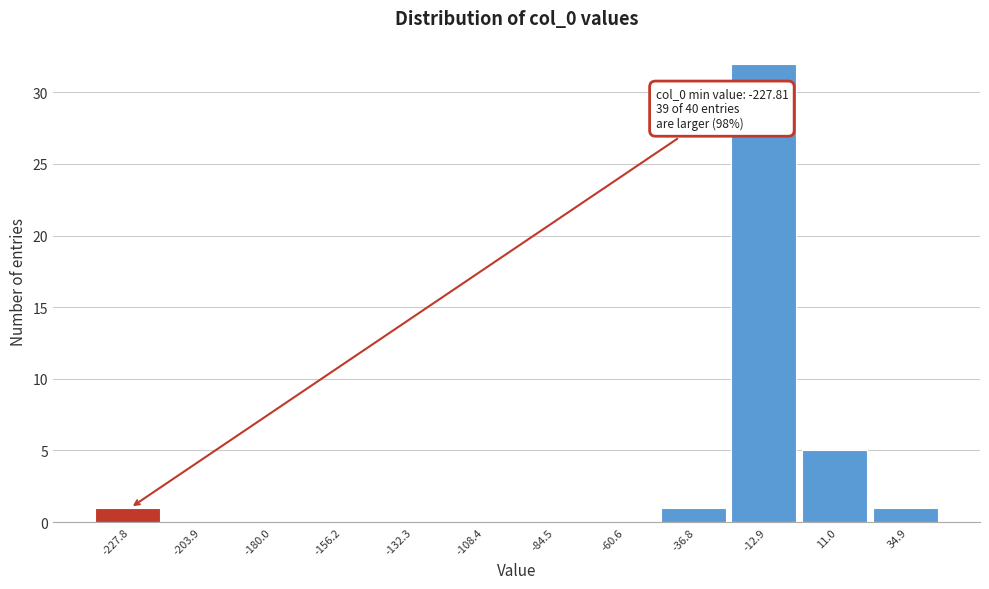

Reading left to right, list all the values displayed in this chart.

-227.8=1	-203.9=0	-180.0=0	-156.2=0	-132.3=0	-108.4=0	-84.5=0	-60.6=0	-36.8=1	-12.9=32	11.0=5	34.9=1